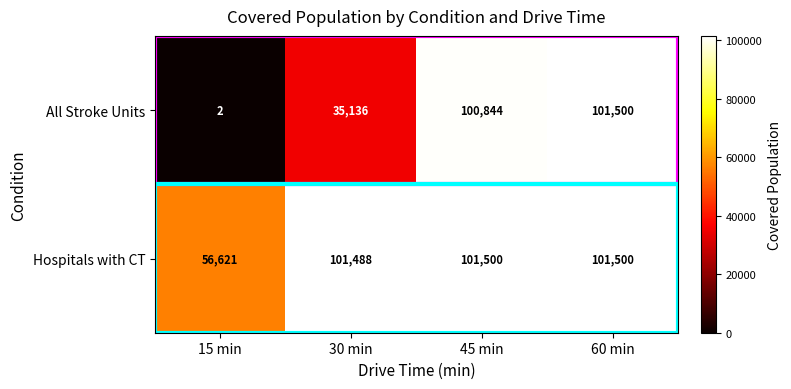

What is the maximum value for Hospitals with CT?

101500